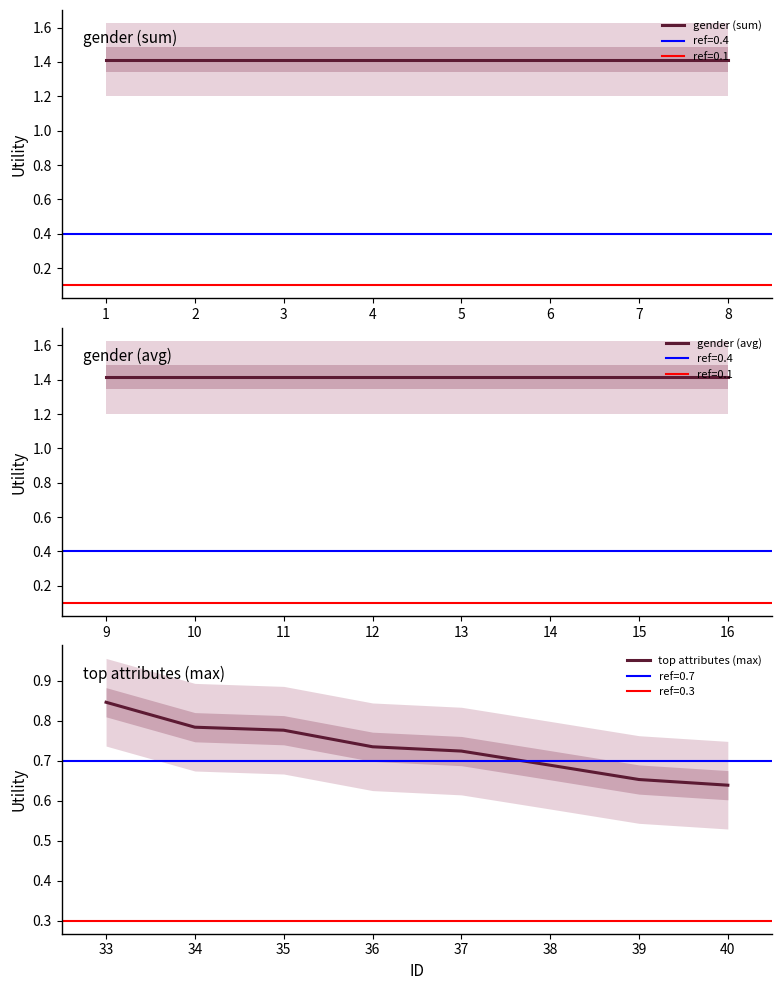

The top attributes (max) series shows 0.1 at 40. True or false?

False